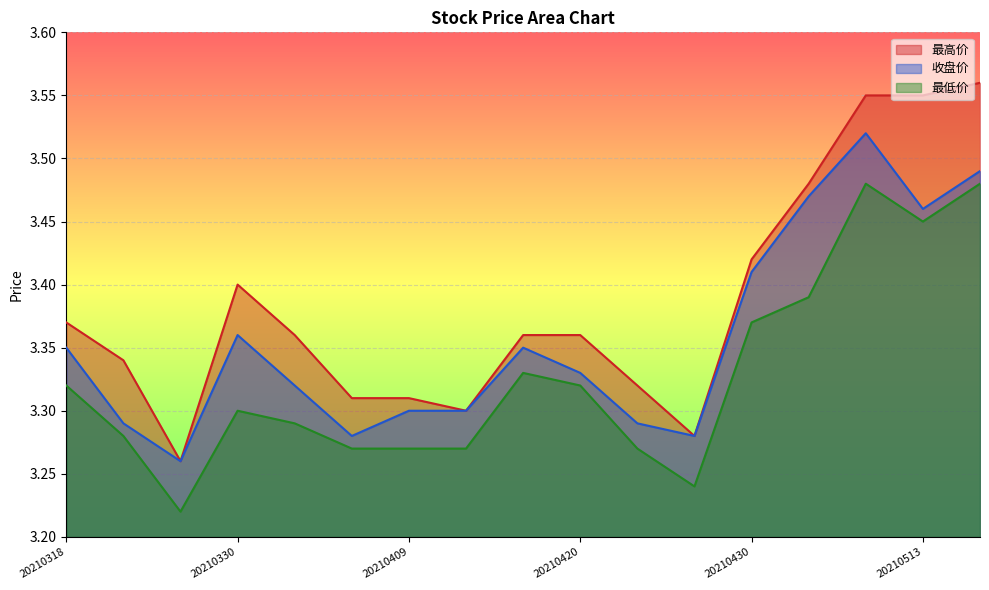

How many series are shown in this chart?

3